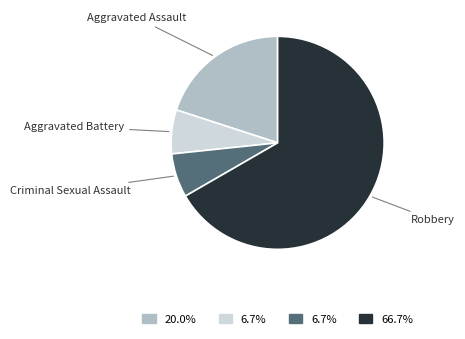

Is there any slice that represents more than half of the pie?

Yes